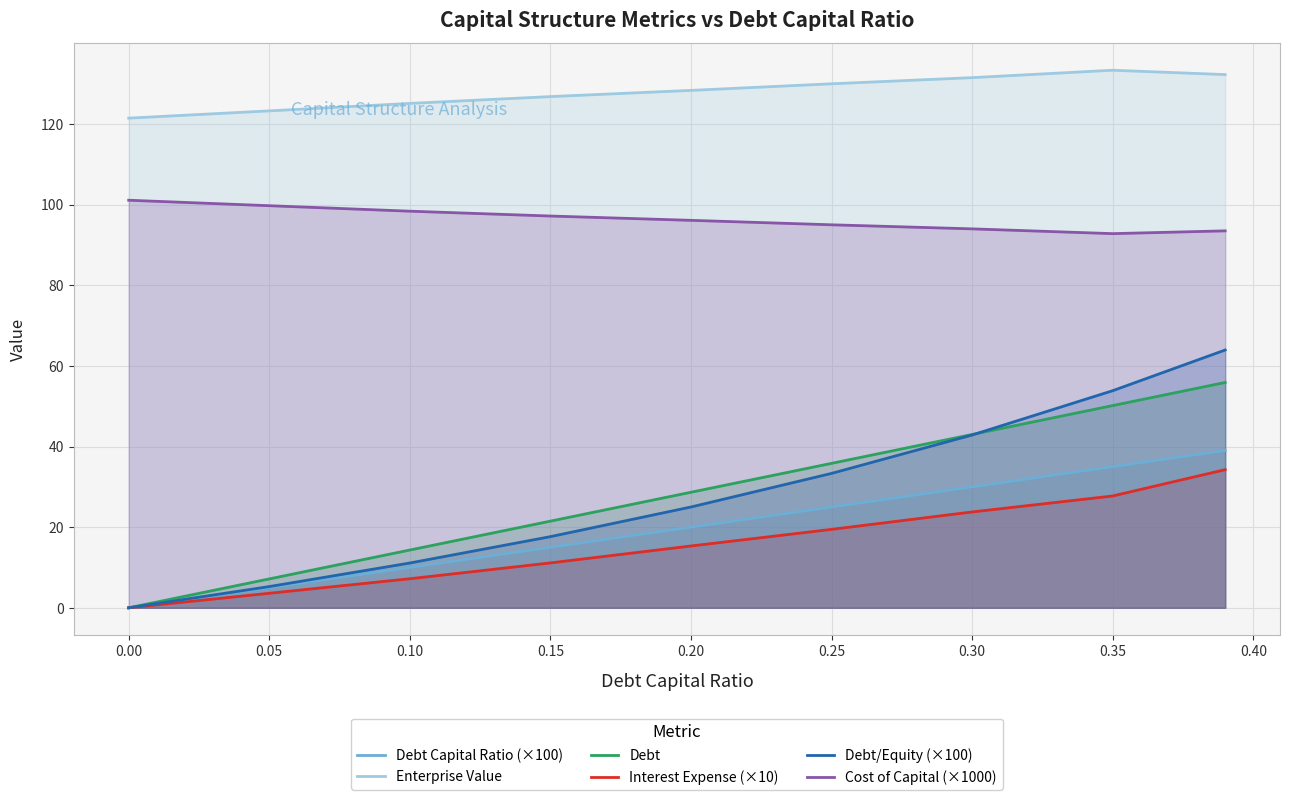

Where does the Enterprise Value series first go above 128?

0.20